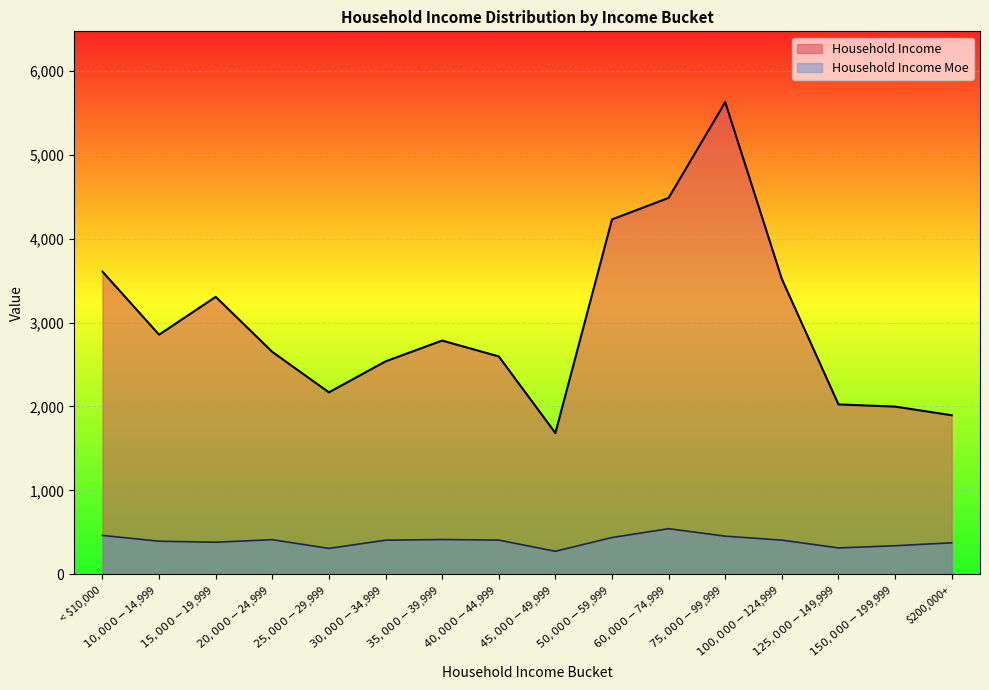

True or false: Household Income has more than 2 interior local peaks.

True